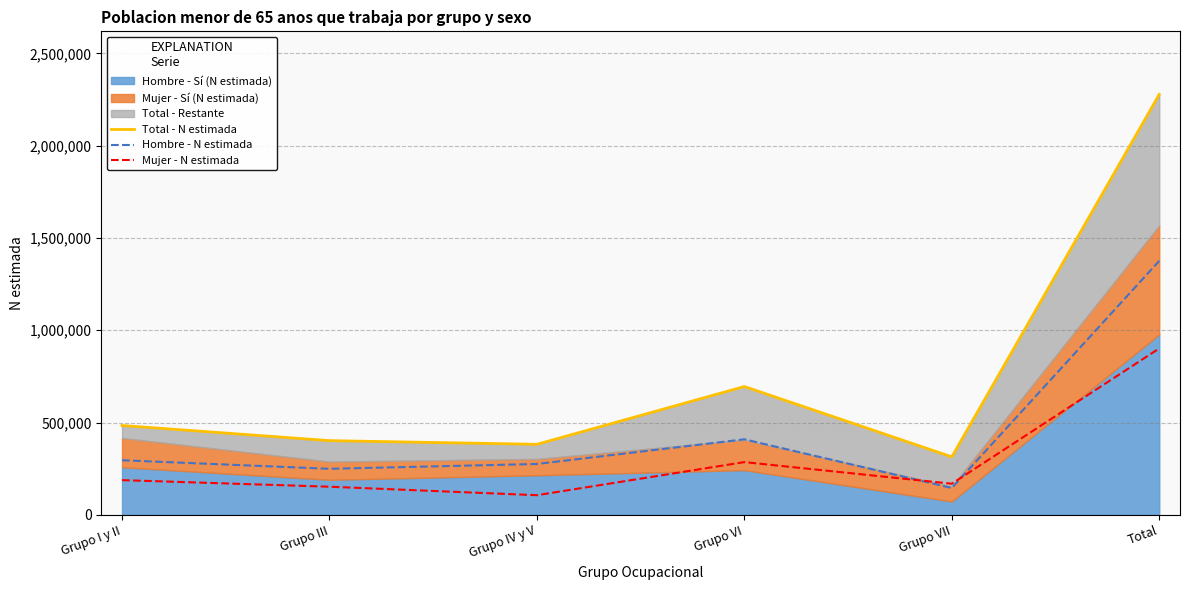

What is the label of the 5th point from the left?

Grupo VII